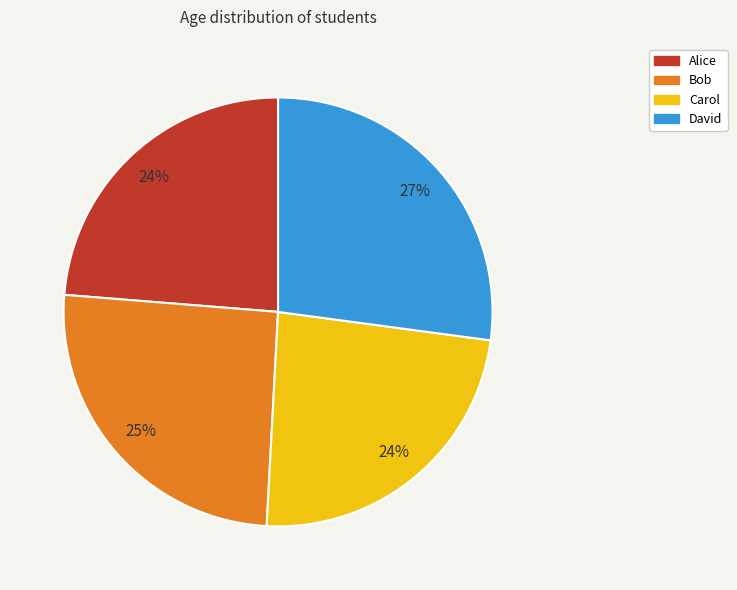

Count the number of slices in the pie.

4